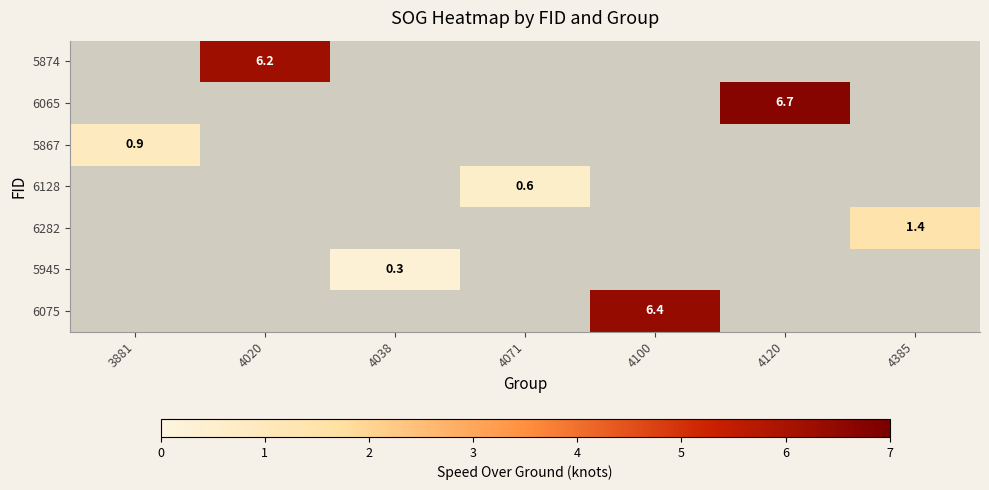

Which has a higher value, 3881 or 4100?

4100